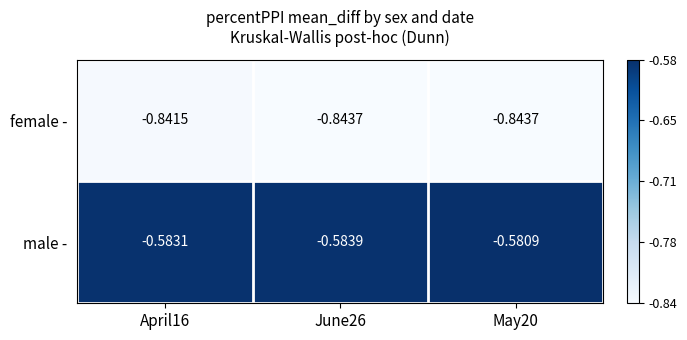

Is the value of male - at June26 greater than the value of female - at June26?

Yes